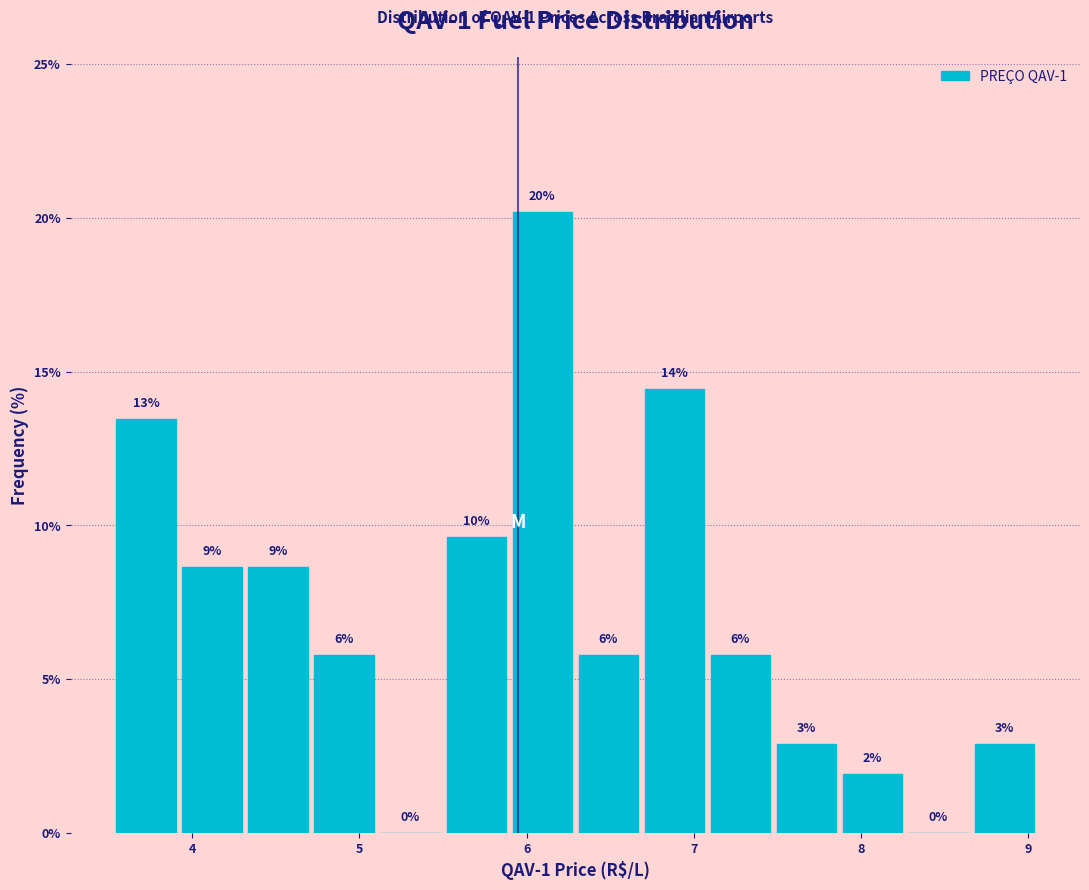

Around what value on the x-axis is the tallest bar? Give the approximate position of its centre, as read against the axis.

6.1